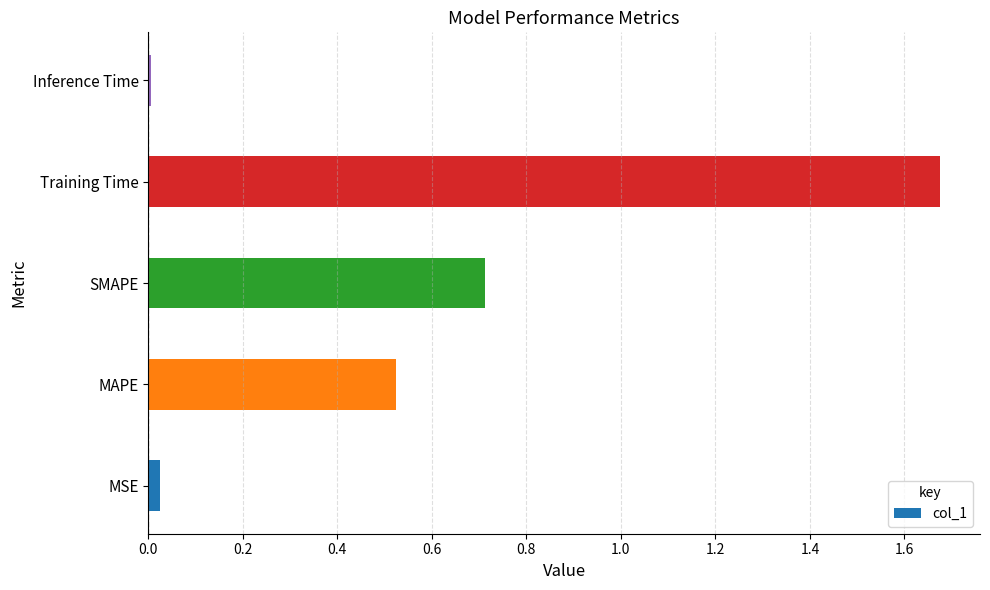

Rank the categories by value from highest to lowest.

Training Time, SMAPE, MAPE, MSE, Inference Time